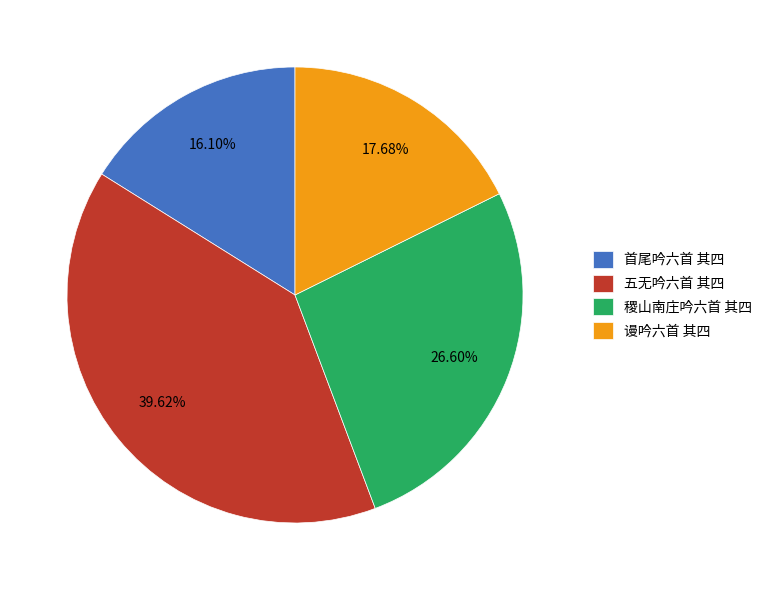

Is it true that 稷山南庄吟六首 其四 is 15% of the pie?

False